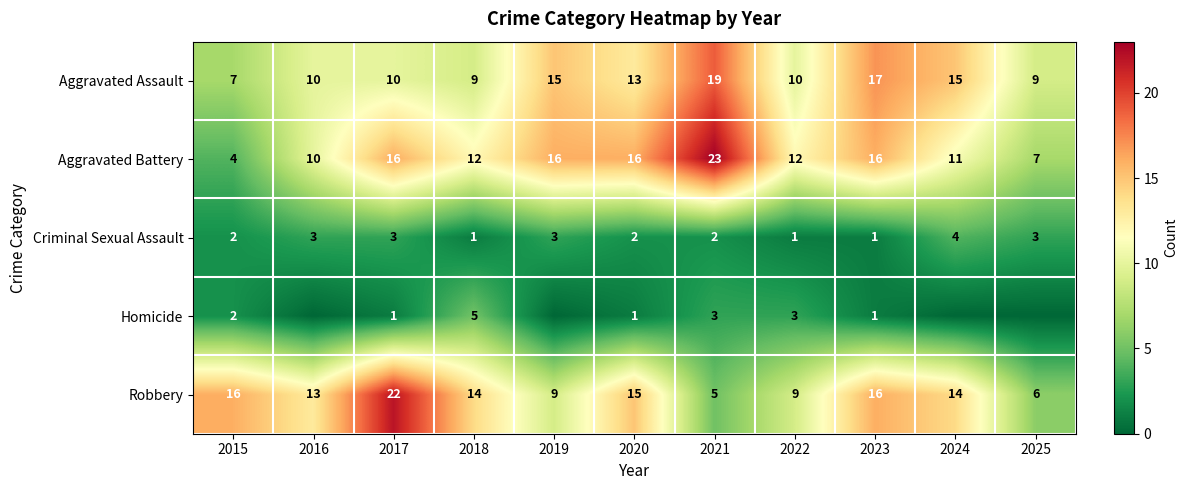

What is the spread (max minus min) of values at 2018?

13